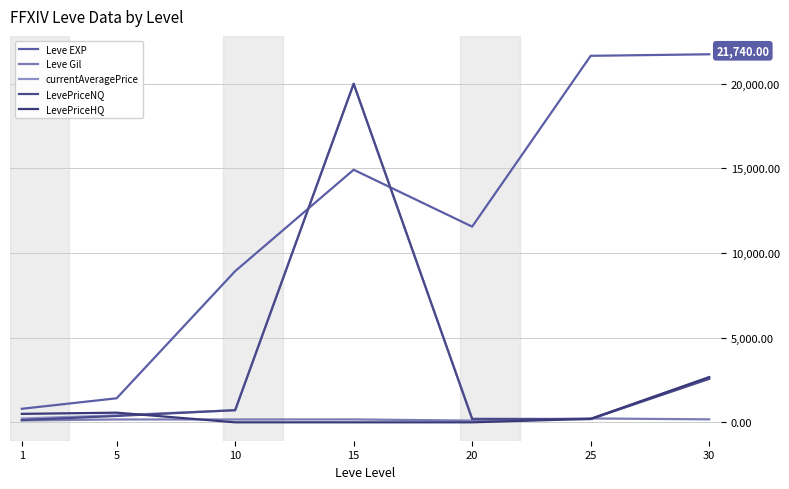

Rank the categories by currentAveragePrice value from highest to lowest.

15, 30, 10, 5, 1, 20, 25